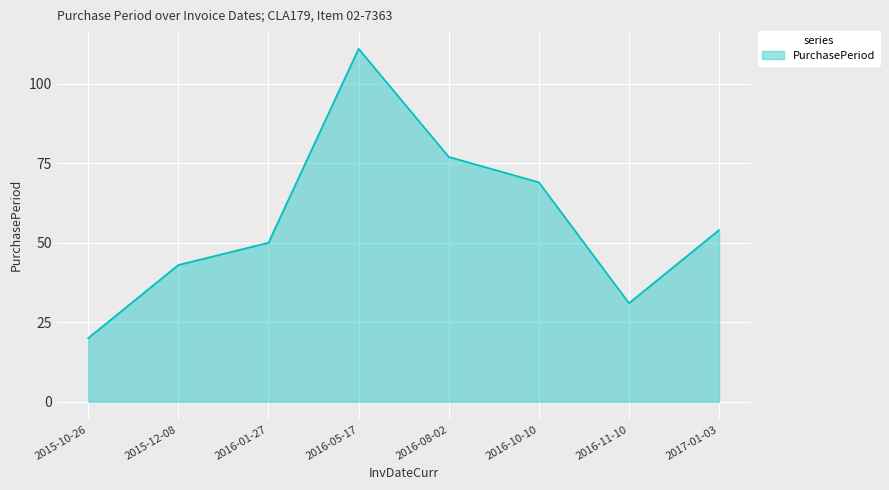

Is it true that the value at 2016-11-10 is 12?

False